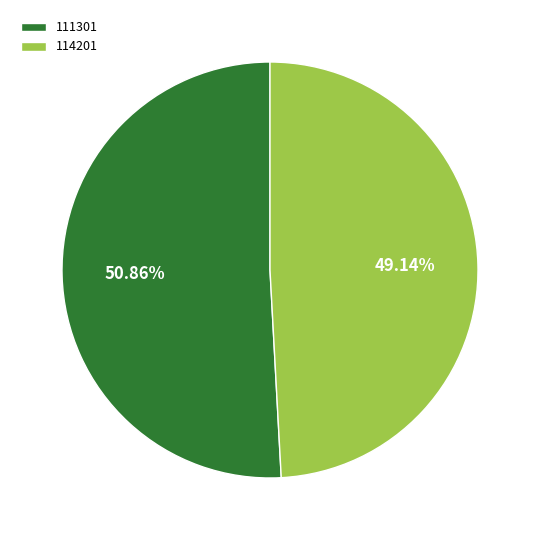

True or false: 111301 accounts for 51% of the total.

True